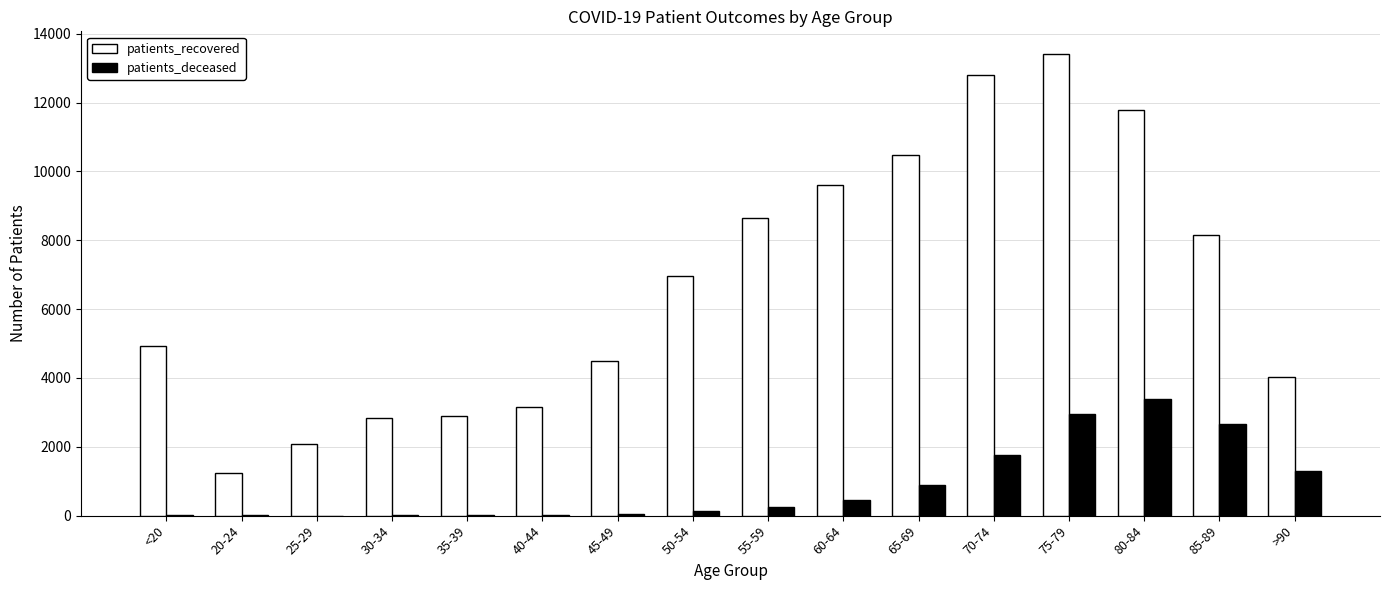

At which category is the sum across all series the highest?

75-79